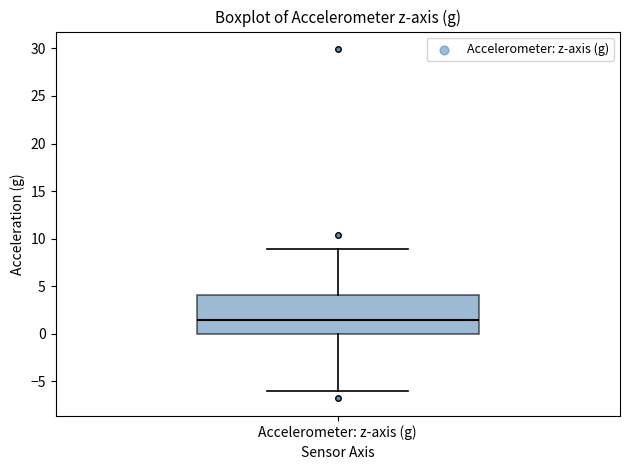

Read this box plot against the y-axis: the position of the median line, the range covered by the box, and the ends of both whiskers. The values are not printed on the chart, so give them approximately, as read against the axis.

median 1.5, box 0.0 to 4.0, whiskers -6.0 to 9.0